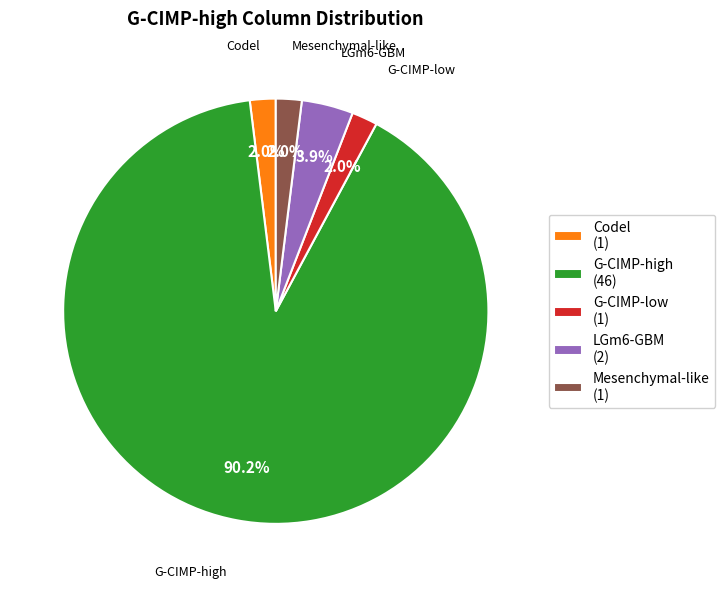

Does any single category account for the majority?

Yes